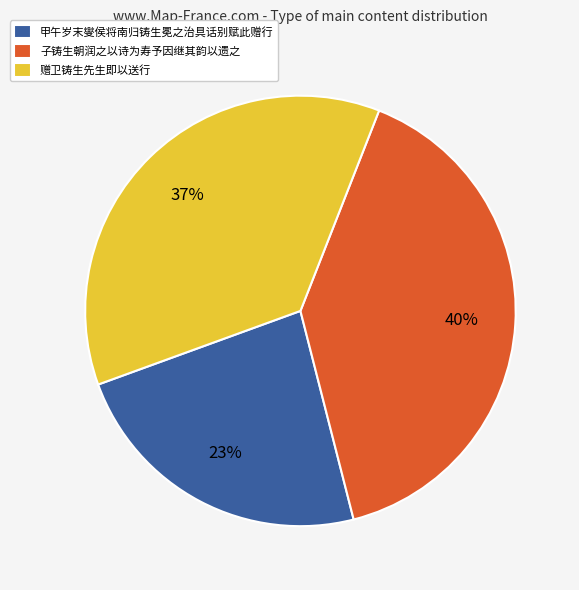

Is it true that 赠卫铸生先生即以送行 is 17% of the pie?

False